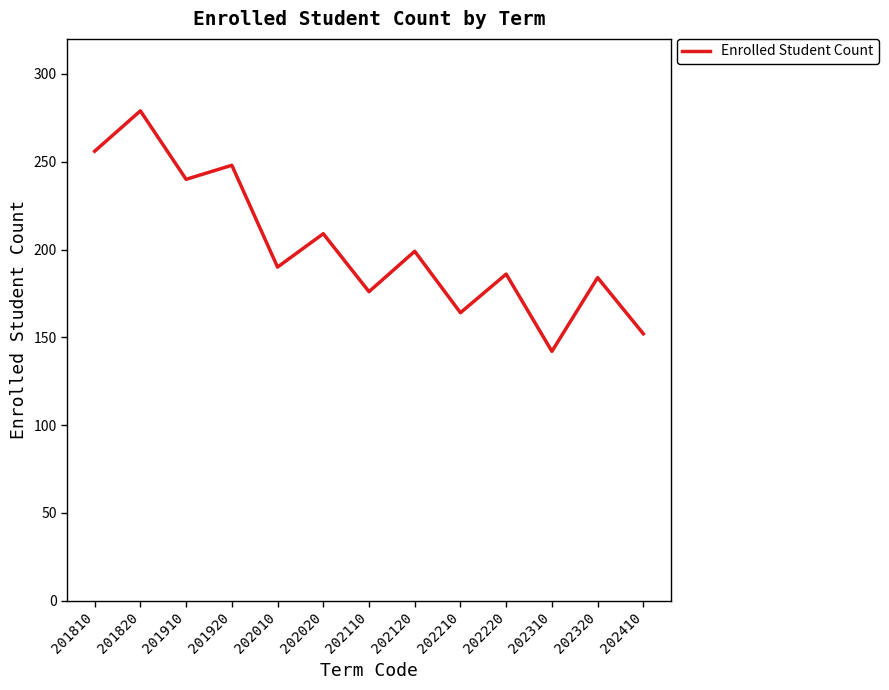

Read the value at 201820.

279